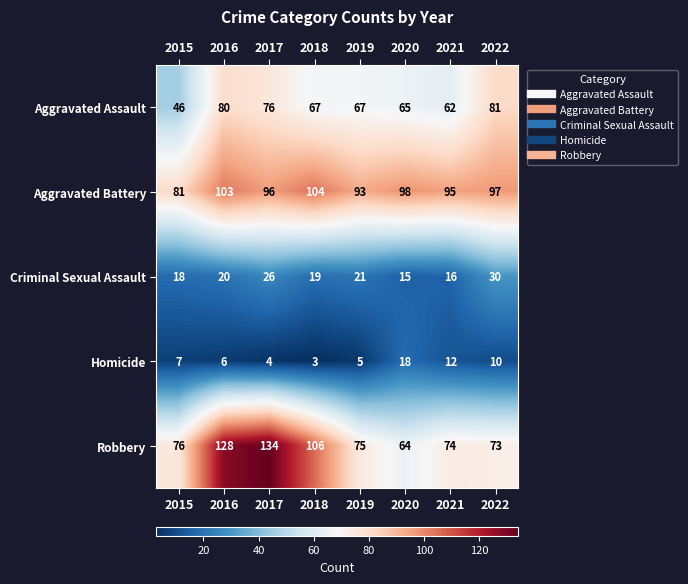

Where is Aggravated Assault nearest to the value 63?

2021